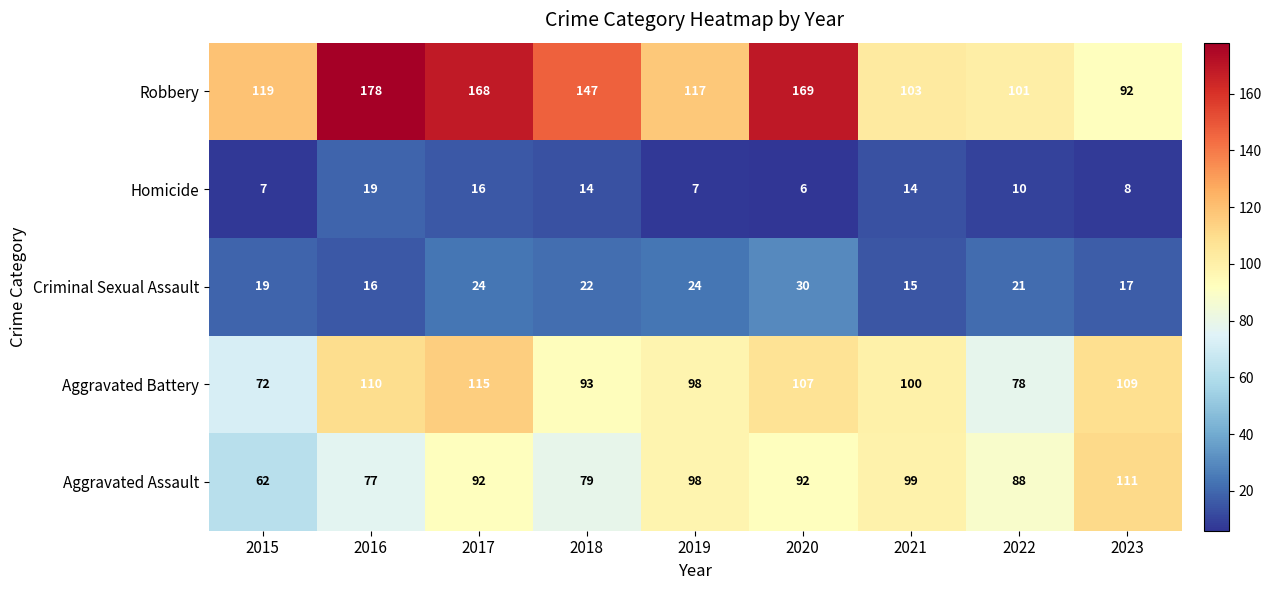

What is the difference between the maximum and minimum values in the Robbery series?

86